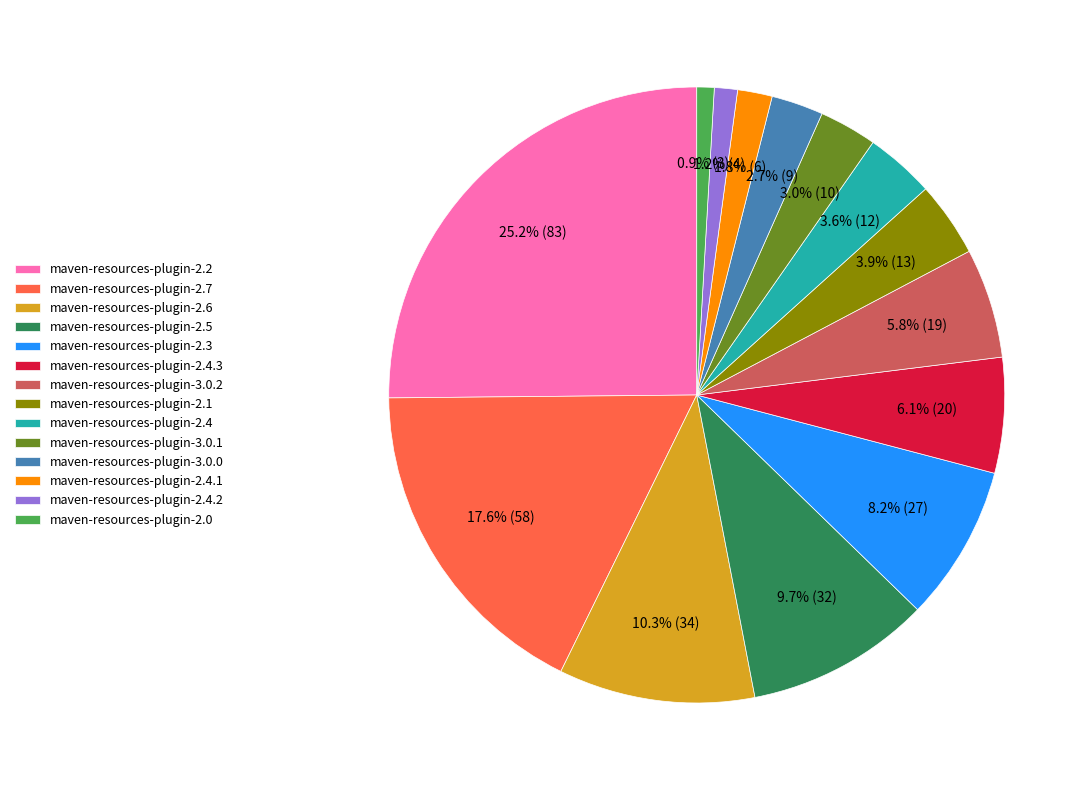

Does maven-resources-plugin-2.0 account for over 50% of the chart?

No